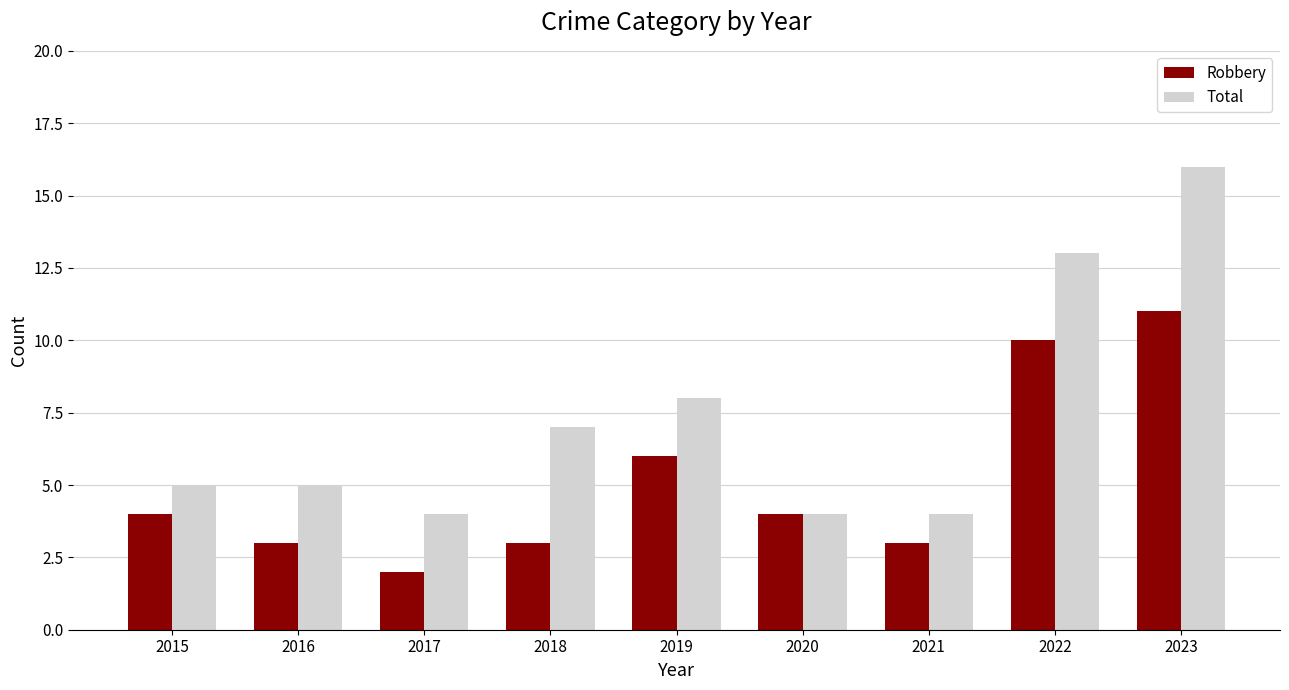

What is the minimum value for Robbery?

2